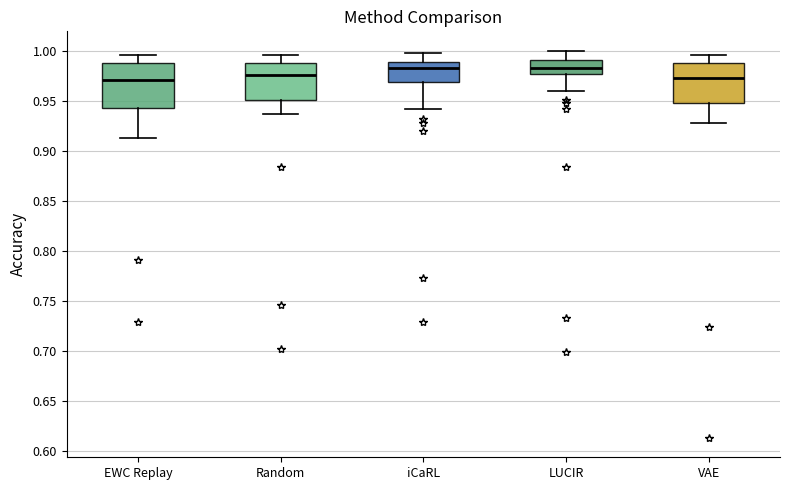

Reading left to right, read every box against the y-axis: the position of its median line, the range the box covers, and the ends of its whiskers. The values are not printed on the chart, so give them approximately, as read against the axis.

EWC Replay: median 0.970, box 0.940 to 0.990, whiskers 0.910 to 0.995
Random: median 0.975, box 0.950 to 0.990, whiskers 0.935 to 0.995
iCaRL: median 0.980, box 0.970 to 0.990, whiskers 0.940 to 1.000
LUCIR: median 0.985, box 0.975 to 0.990, whiskers 0.960 to 1.000
VAE: median 0.975, box 0.950 to 0.990, whiskers 0.930 to 0.995